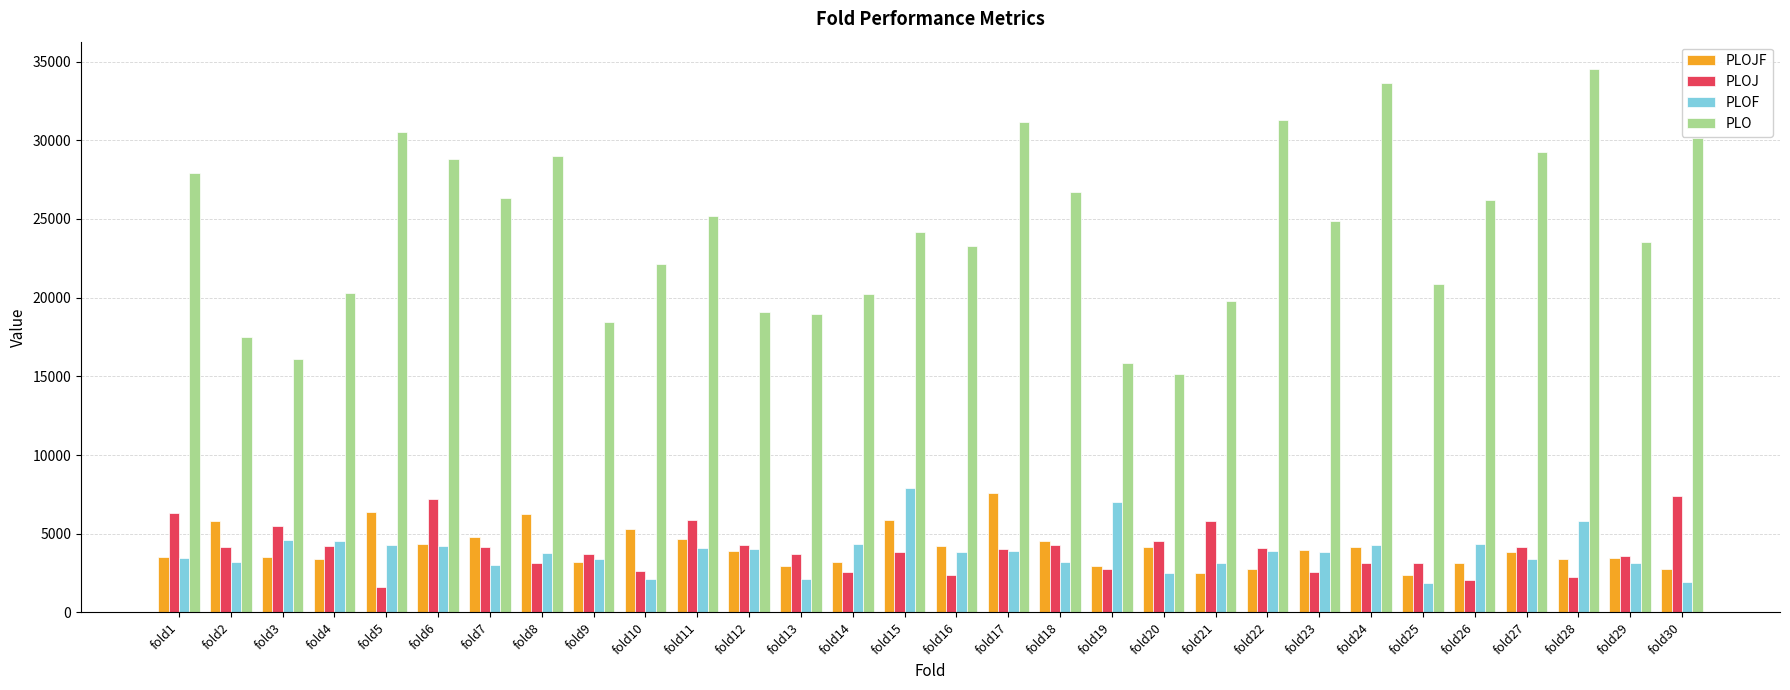

What is the value of the PLO bar at the 16th from the left?

23277.6